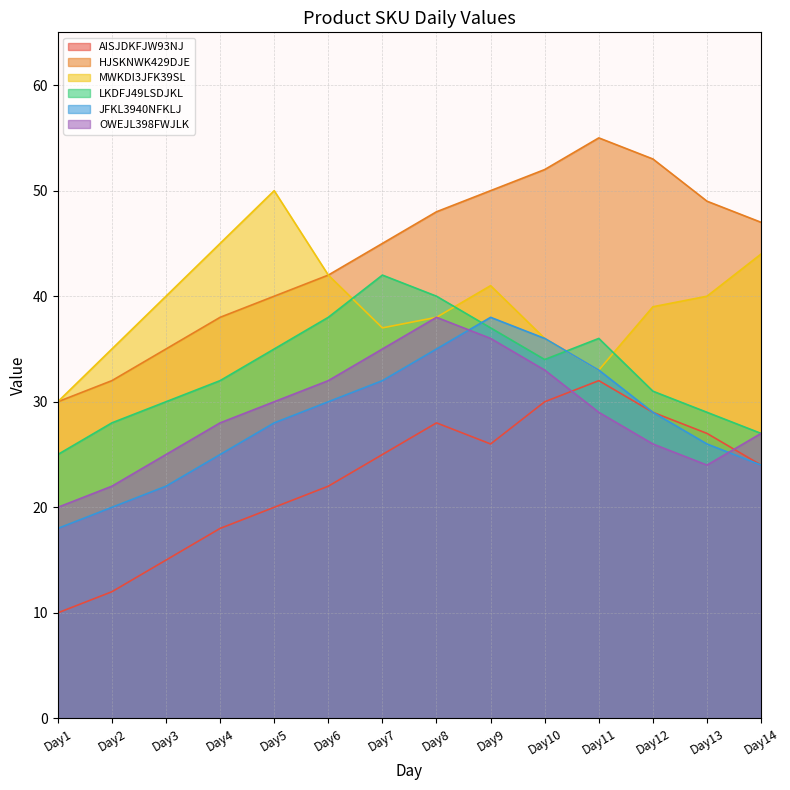

Rank the series by their maximum value, from highest to lowest.

HJSKNWK429DJE, MWKDI3JFK39SL, LKDFJ49LSDJKL, JFKL3940NFKLJ, OWEJL398FWJLK, AISJDKFJW93NJ